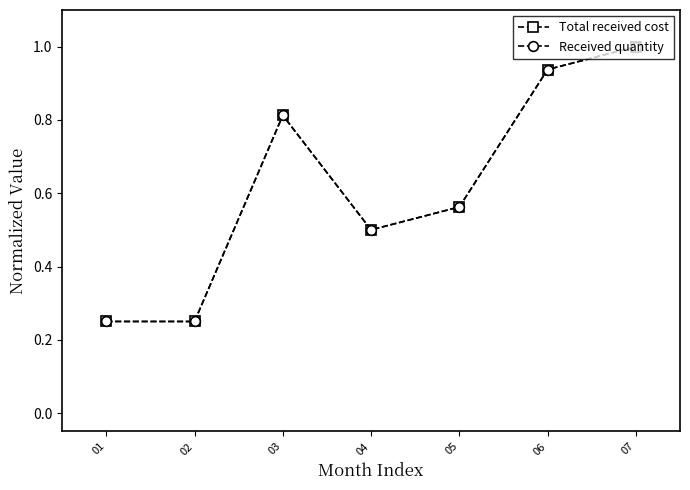

Is this an area chart (filled region under the line)?

No